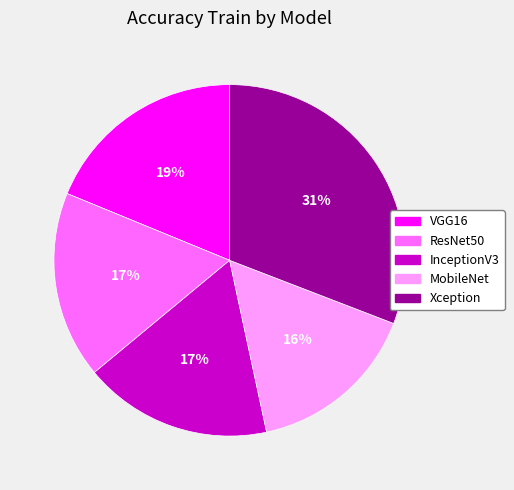

Is MobileNet the majority of the pie?

No